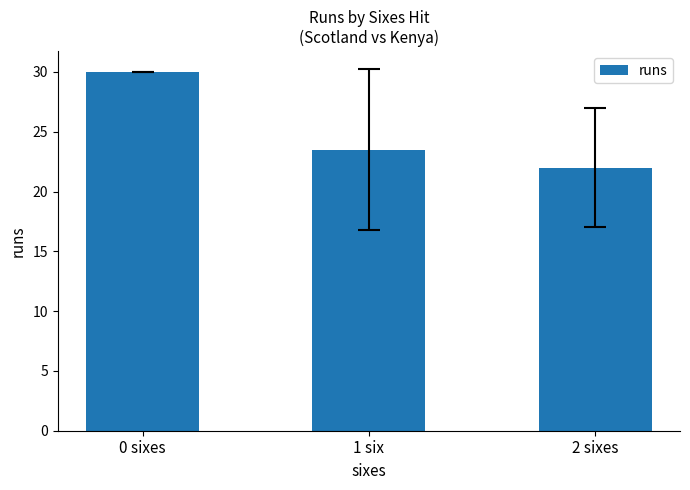

Reading left to right, what are all the values shown in this chart?

30.0	23.5	22.0